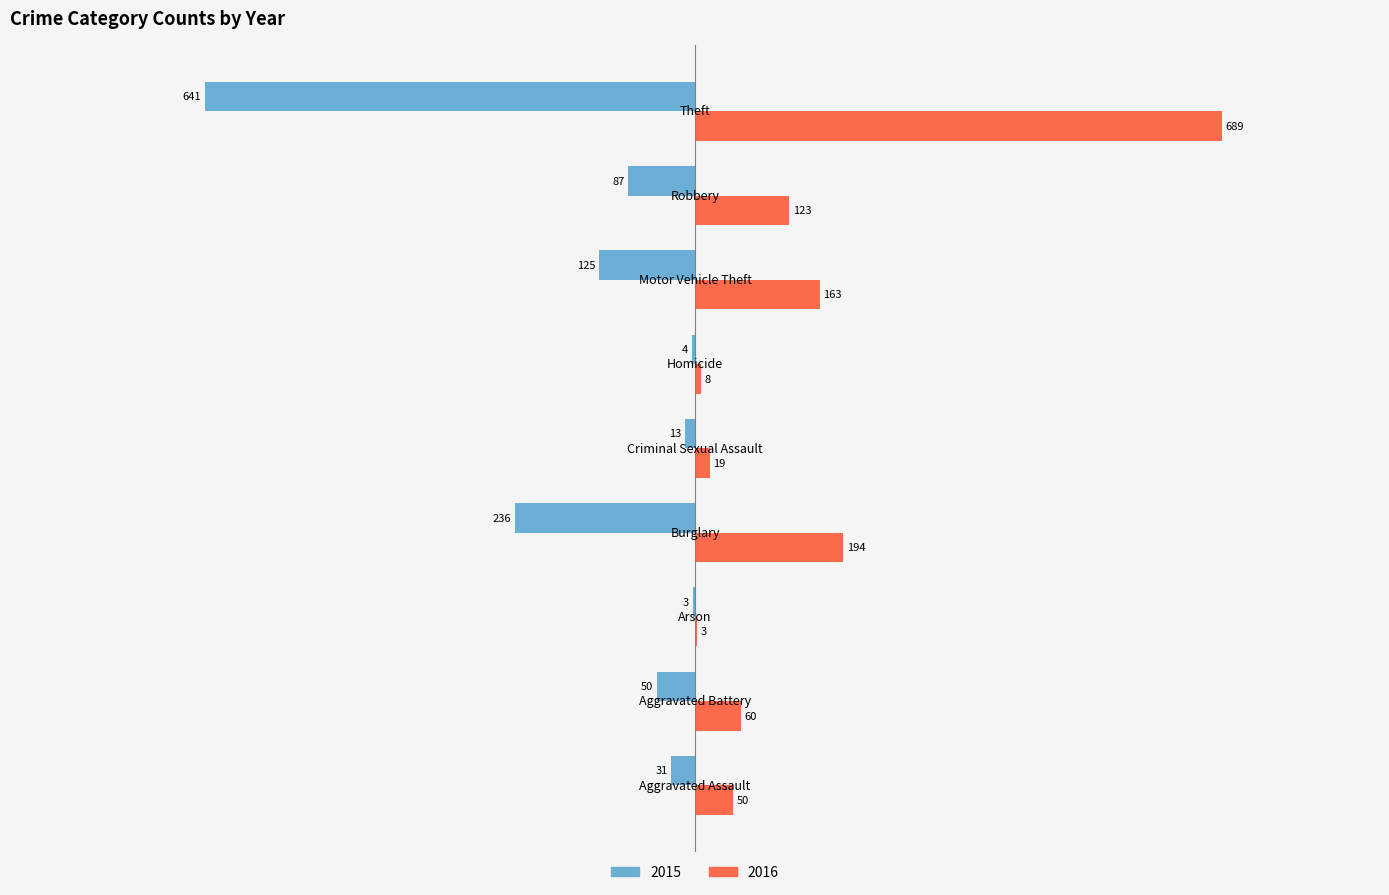

Which series has the largest total across all categories?

2016